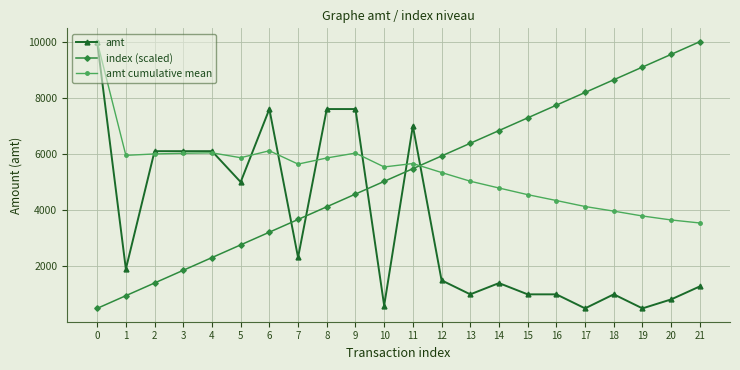

Which series ends up on top after the final intersection of index (scaled) and amt cumulative mean?

index (scaled)